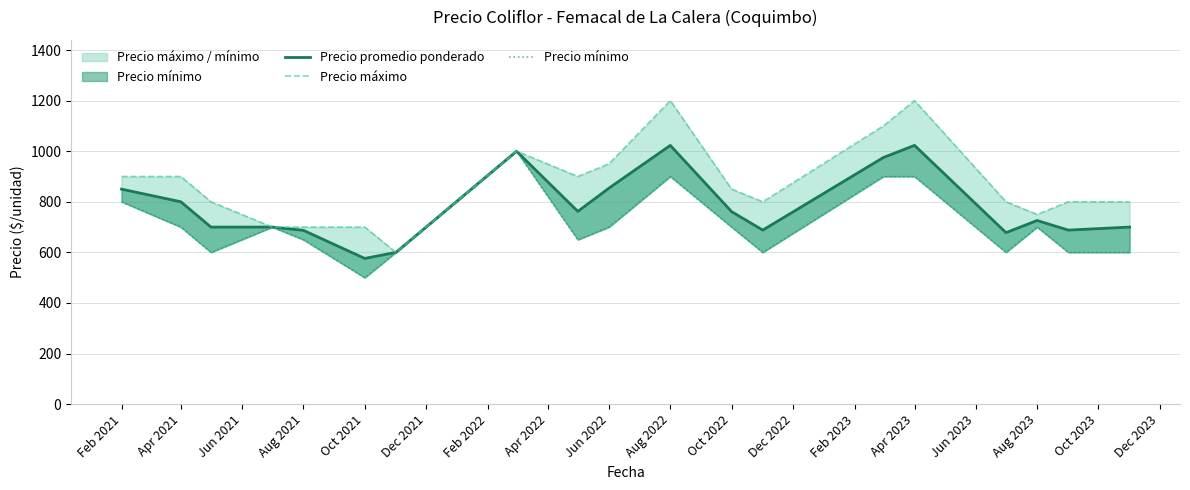

In Precio máximo, how many points are lower than both neighbors (excluding endpoints)?

4